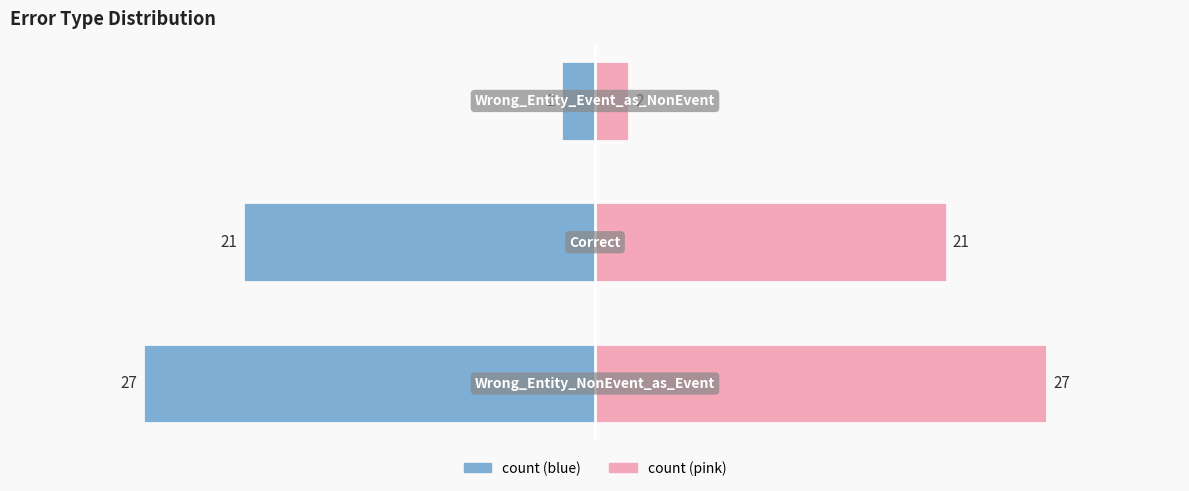

What is the difference between the maximum and minimum values in the count (left) series?

25